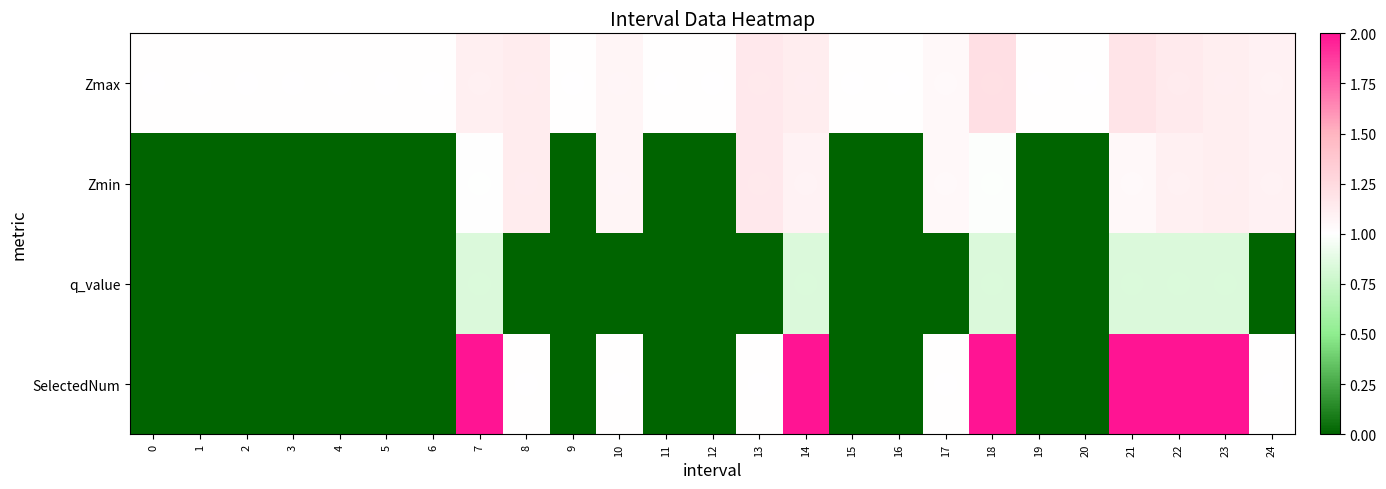

Reading right to left, list all the values displayed in this chart.

Zmax: 24=1.1	23=1.1	22=1.1	21=1.2	20=1.0	19=1.0	18=1.2	17=1.0	16=1.0	15=1.0	14=1.1	13=1.1	12=1.0	11=1.0	10=1.1	9=1.0	8=1.1	7=1.1	6=1.0	5=1.0	4=1.0	3=1.0	2=1.0	1=1.0	0=1.0
Zmin: 24=1.1	23=1.1	22=1.1	21=1.0	20=0.0	19=0.0	18=1.0	17=1.0	16=0.0	15=0.0	14=1.1	13=1.1	12=0.0	11=0.0	10=1.1	9=0.0	8=1.1	7=1.0	6=0.0	5=0.0	4=0.0	3=0.0	2=0.0	1=0.0	0=0.0
q_value: 24=0.0	23=0.8	22=0.8	21=0.8	20=0.0	19=0.0	18=0.8	17=0.0	16=0.0	15=0.0	14=0.8	13=0.0	12=0.0	11=0.0	10=0.0	9=0.0	8=0.0	7=0.8	6=0.0	5=0.0	4=0.0	3=0.0	2=0.0	1=0.0	0=0.0
SelectedNum: 24=1.0	23=2.0	22=2.0	21=2.0	20=0.0	19=0.0	18=2.0	17=1.0	16=0.0	15=0.0	14=2.0	13=1.0	12=0.0	11=0.0	10=1.0	9=0.0	8=1.0	7=2.0	6=0.0	5=0.0	4=0.0	3=0.0	2=0.0	1=0.0	0=0.0